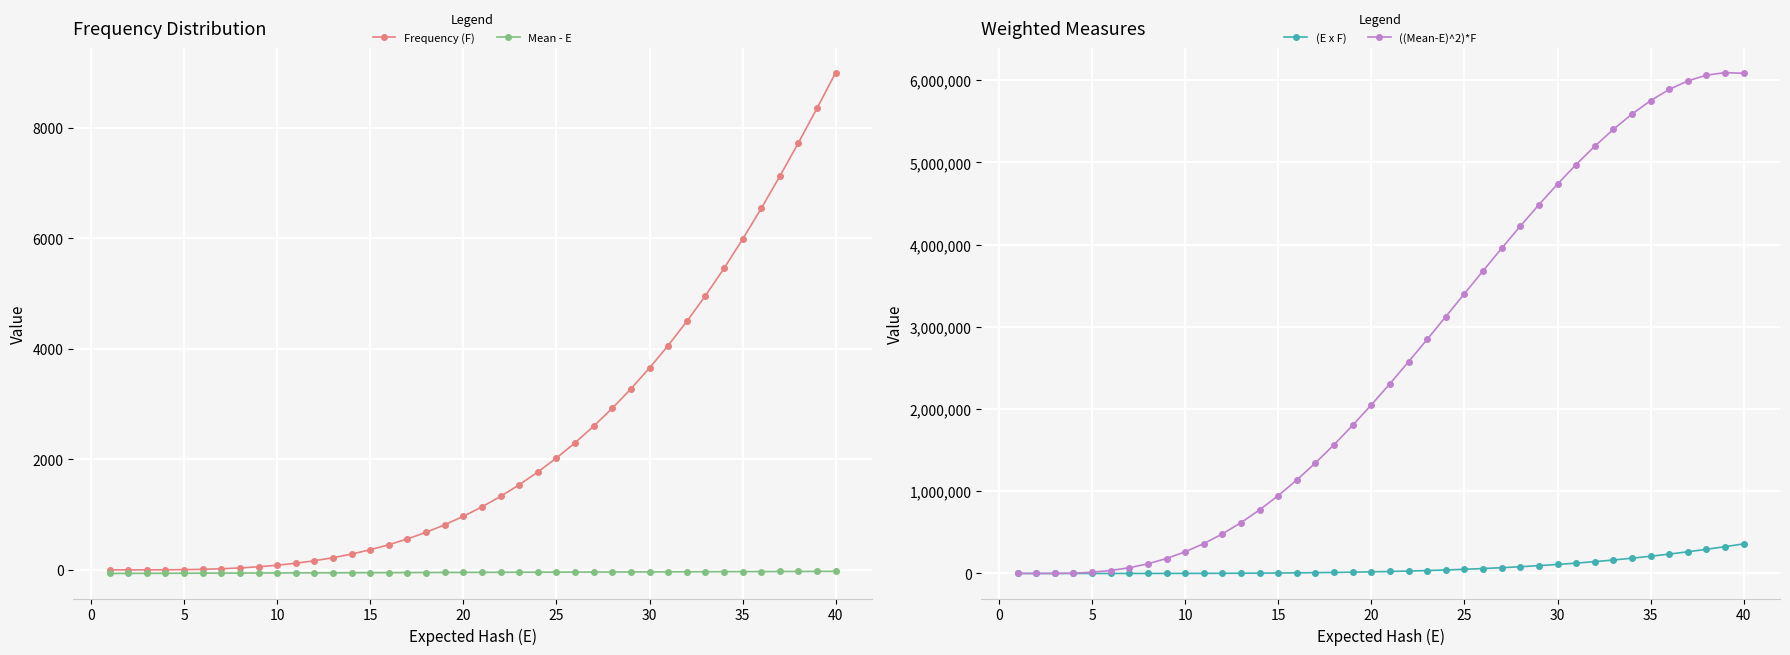

The value of Frequency (F) at 20 is 969. True or false?

True